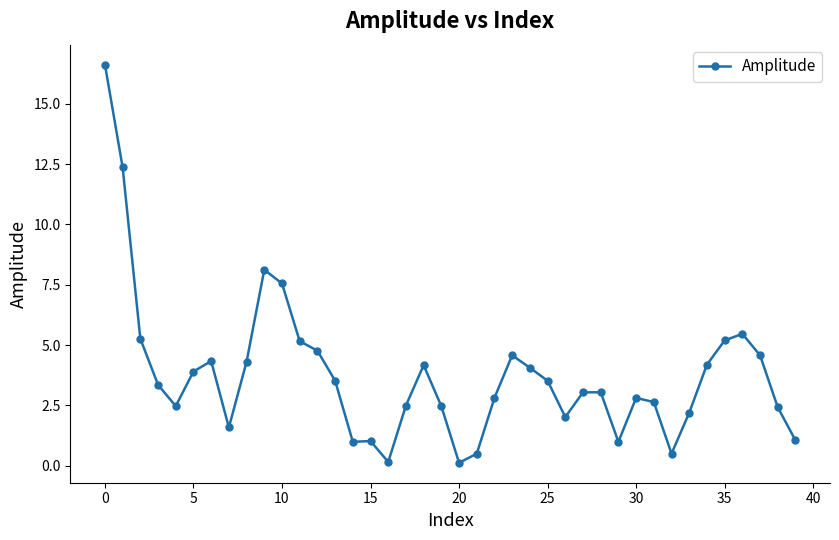

What is the maximum value shown in the chart?

16.6